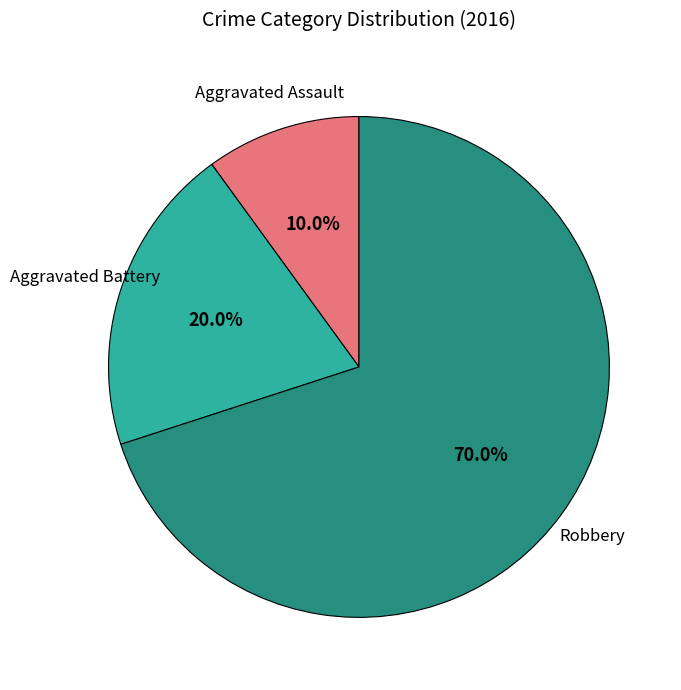

How much of the chart is everything except Robbery?

30.0%